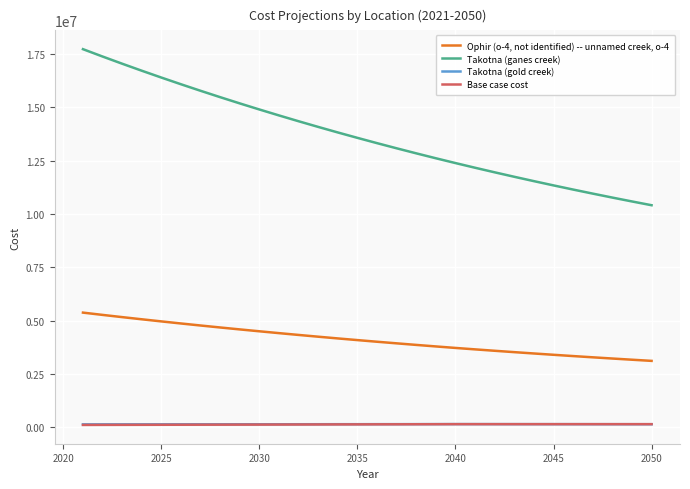

How many values in the Ophir (o-4, not identified) -- unnamed creek, o-4 series are below 4084895?

15